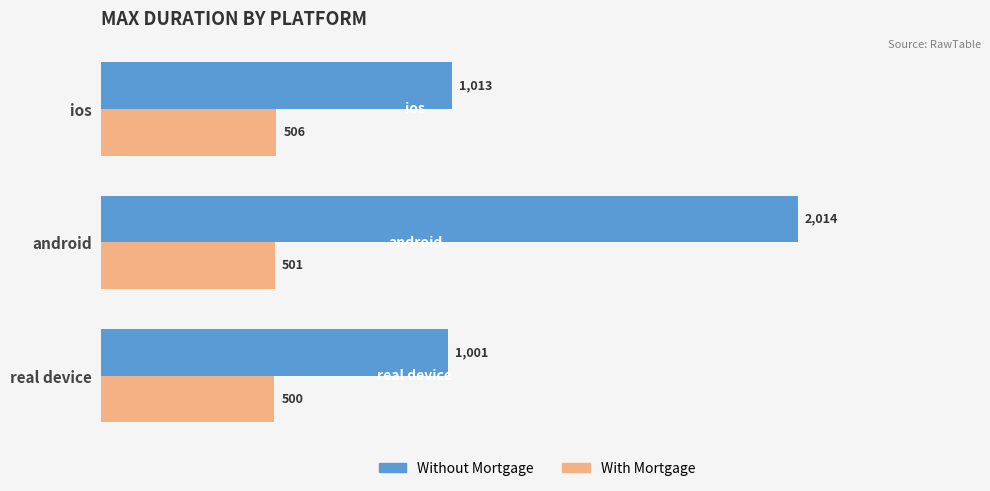

At how many categories does at least one series exceed 1670?

1